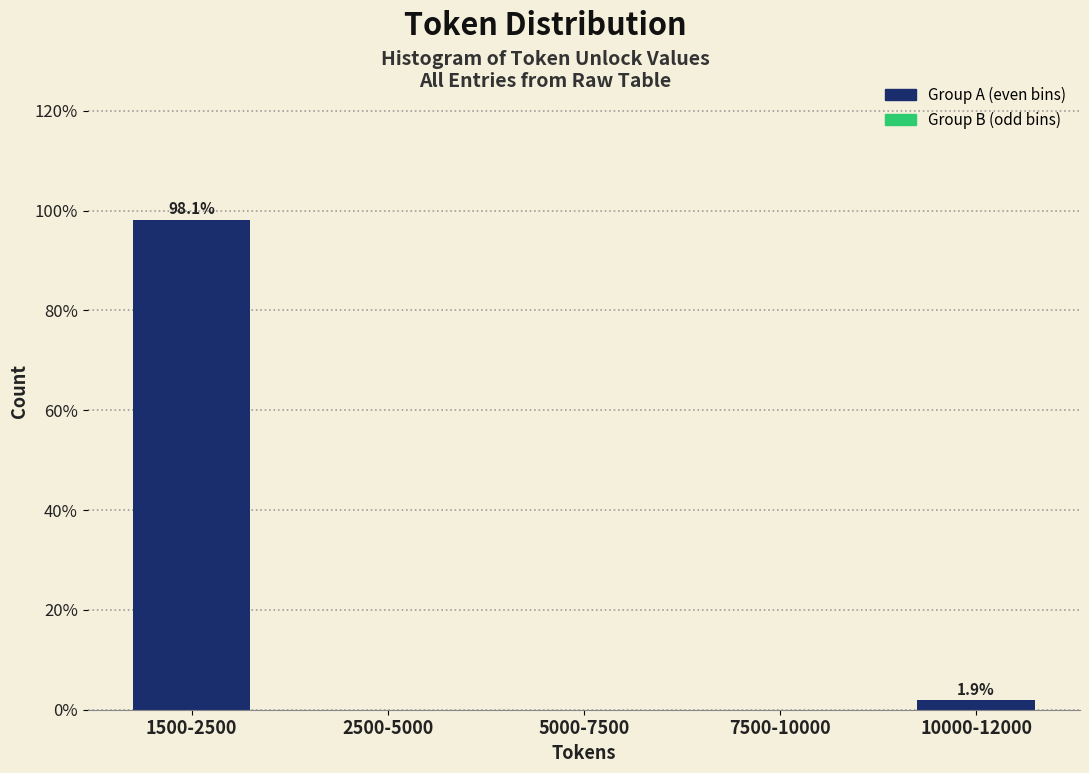

Reading left to right, what are all the values shown in this chart?

1500-2500=98.1	2500-5000=0.0	5000-7500=0.0	7500-10000=0.0	10000-12000=1.9